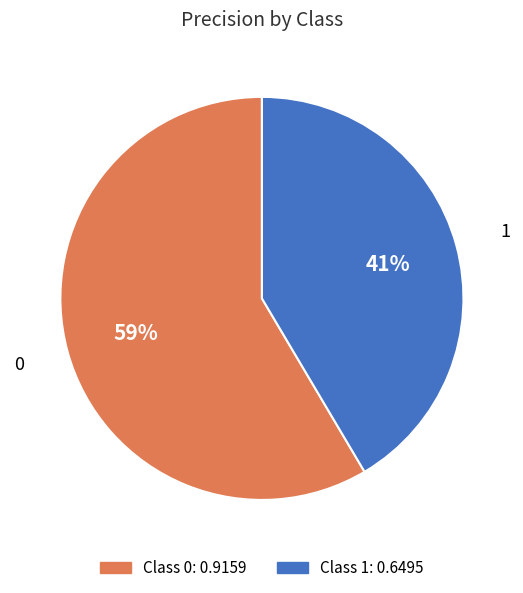

Rank the categories by value from highest to lowest.

0, 1